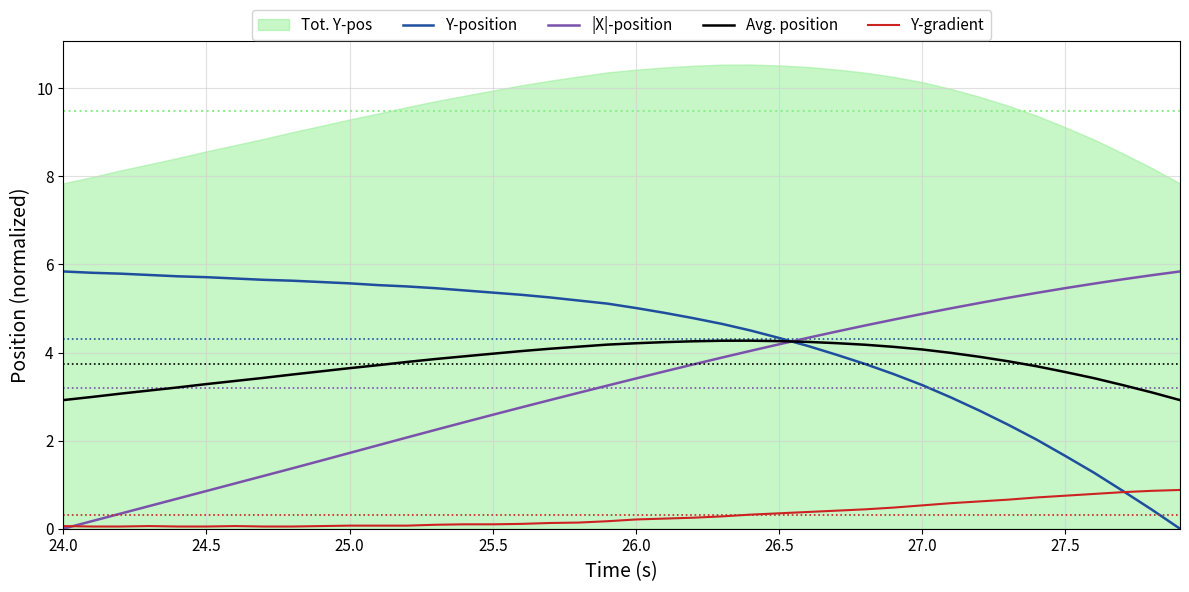

What is the highest value of the |X|-position series?

5.8